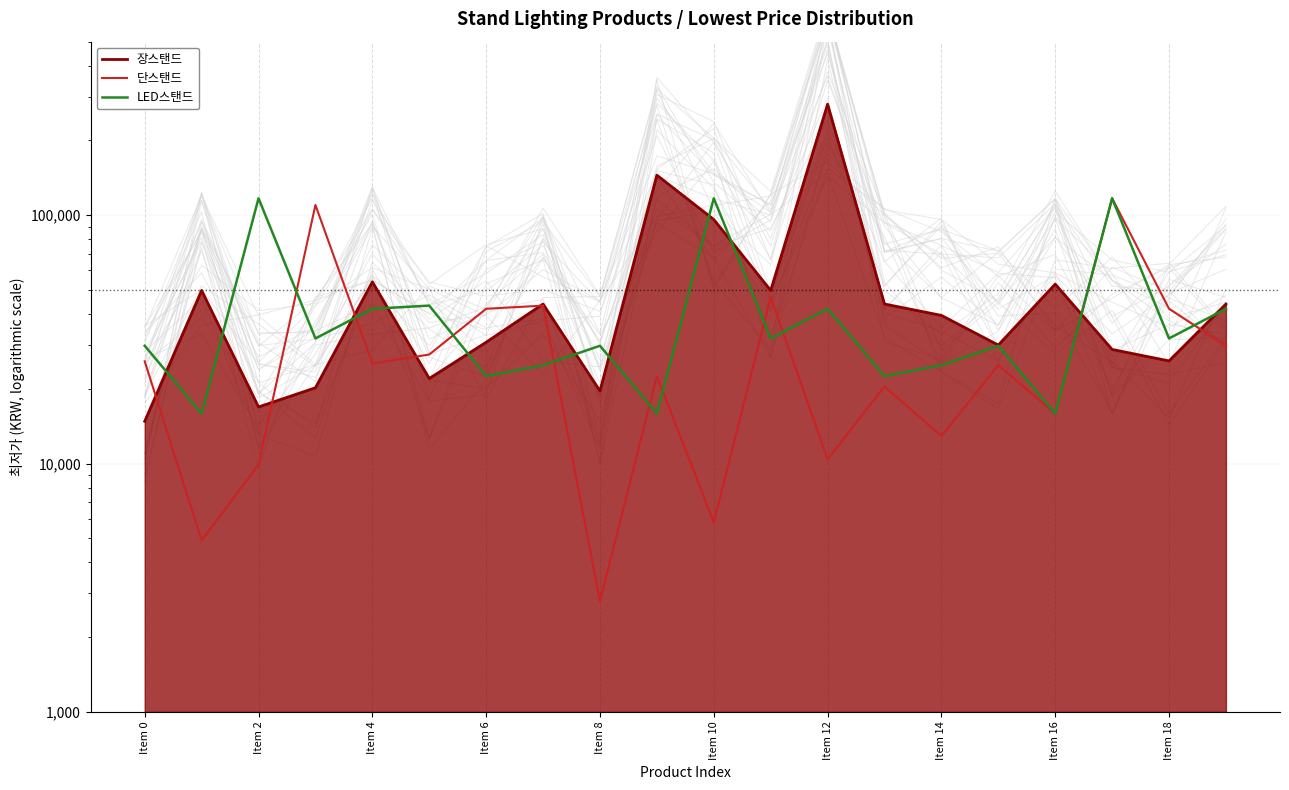

What is the highest value of the LED스탠드 series?

117000